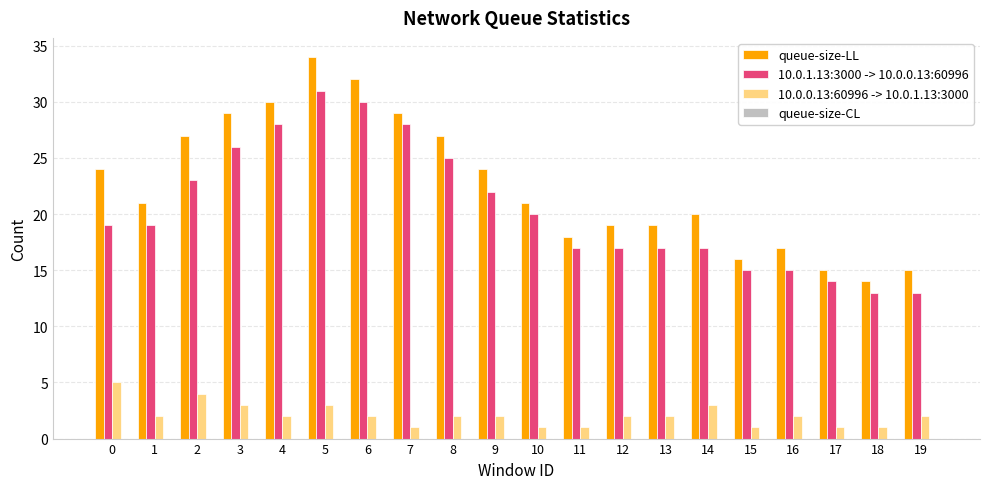

Does the chart contain any negative values?

No